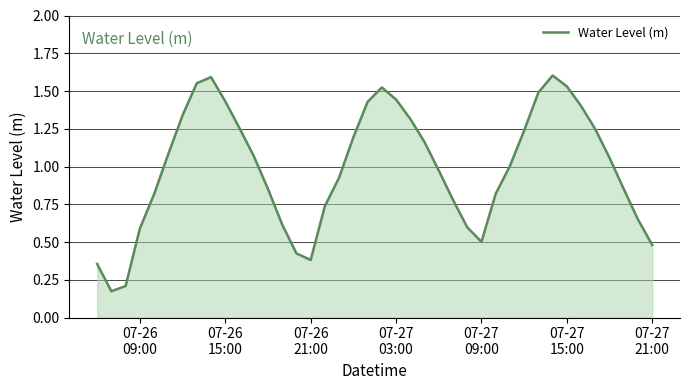

Does the chart have visible grid lines?

Yes